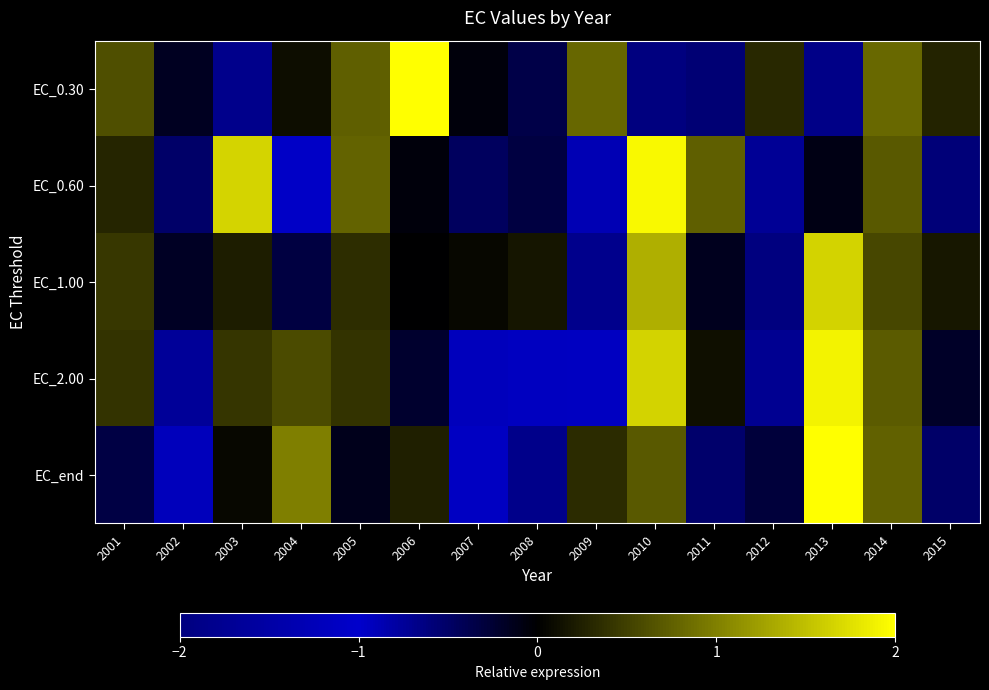

Which category has the lowest value across all series?

2012